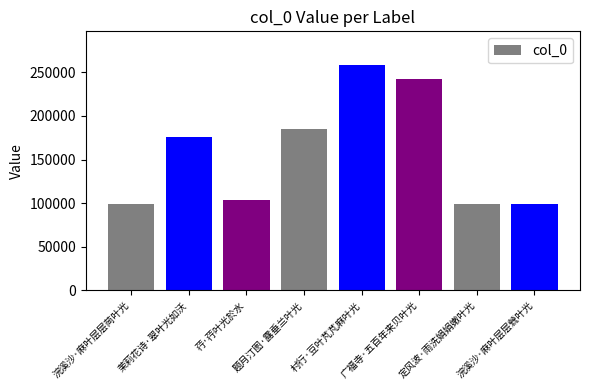

What is the label of the 6th bar from the left?

广福寺·五百年来贝叶光